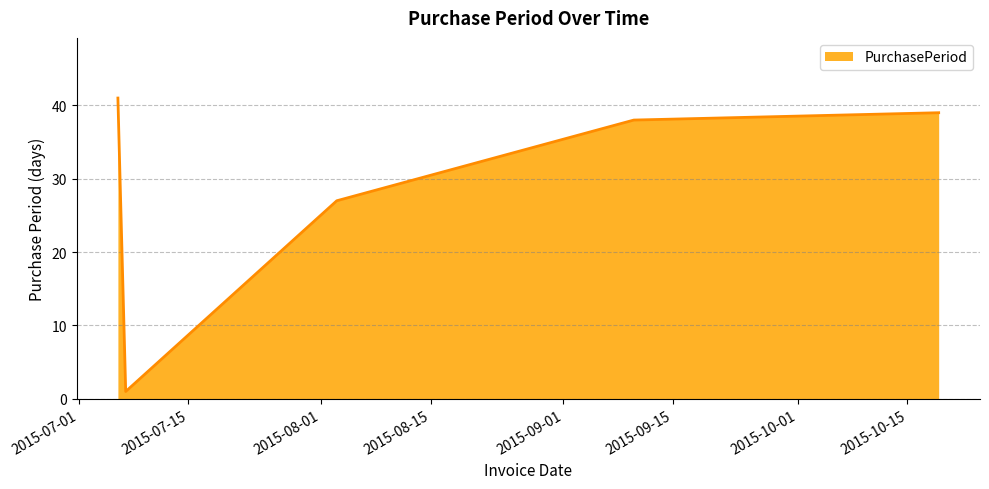

Reading left to right, list all the values displayed in this chart.

41	1	27	38	39